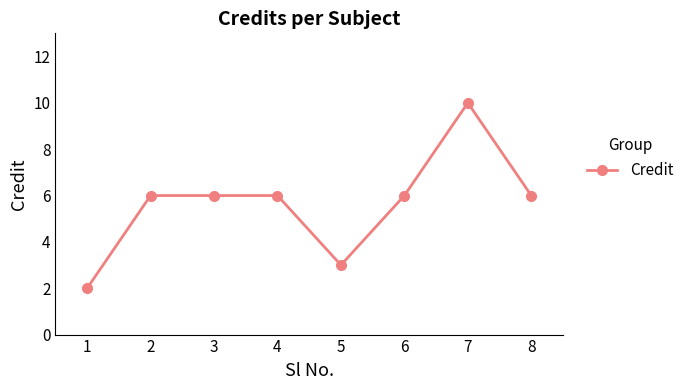

Which has a higher value, 8 or 1?

8